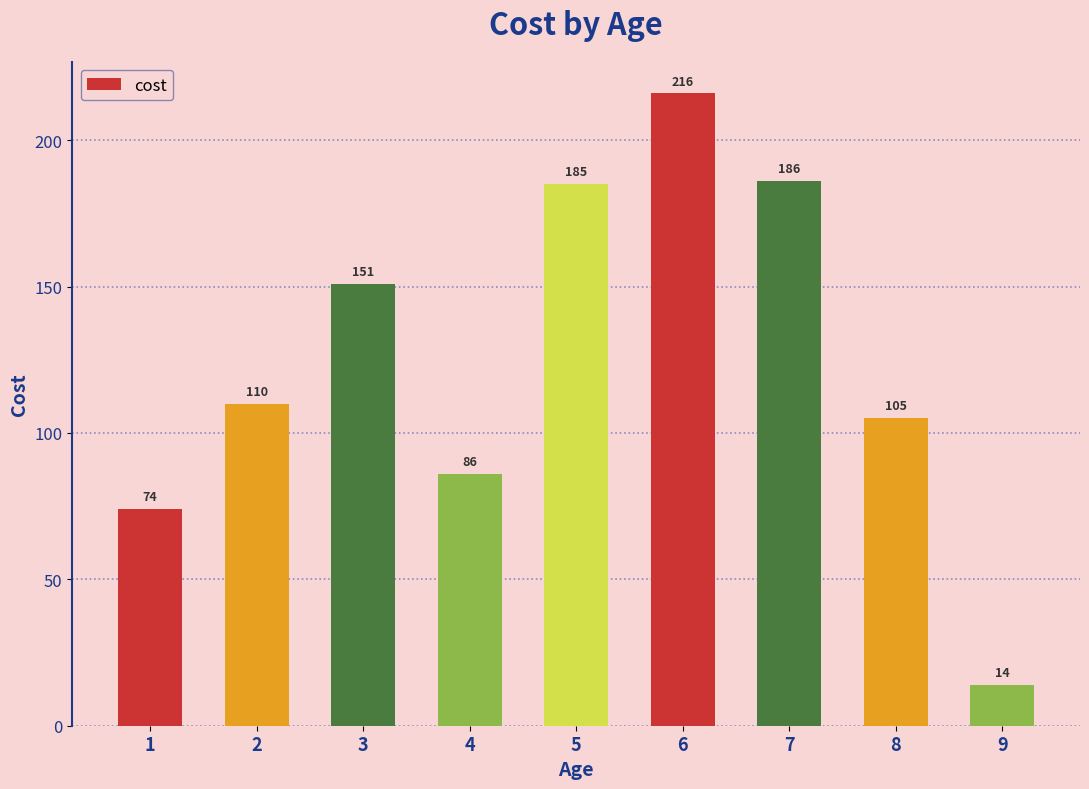

Reading left to right, what are all the values shown in this chart?

74	110	151	86	185	216	186	105	14